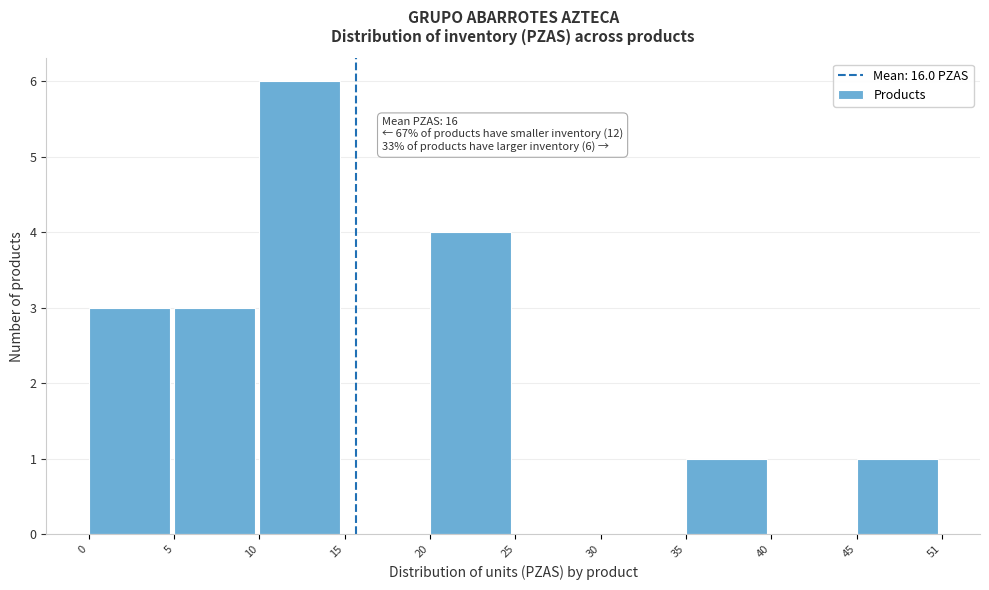

Reading right to left, list all the values displayed in this chart.

45=1	40=0	35=1	30=0	25=0	20=4	15=0	10=6	5=3	0=3